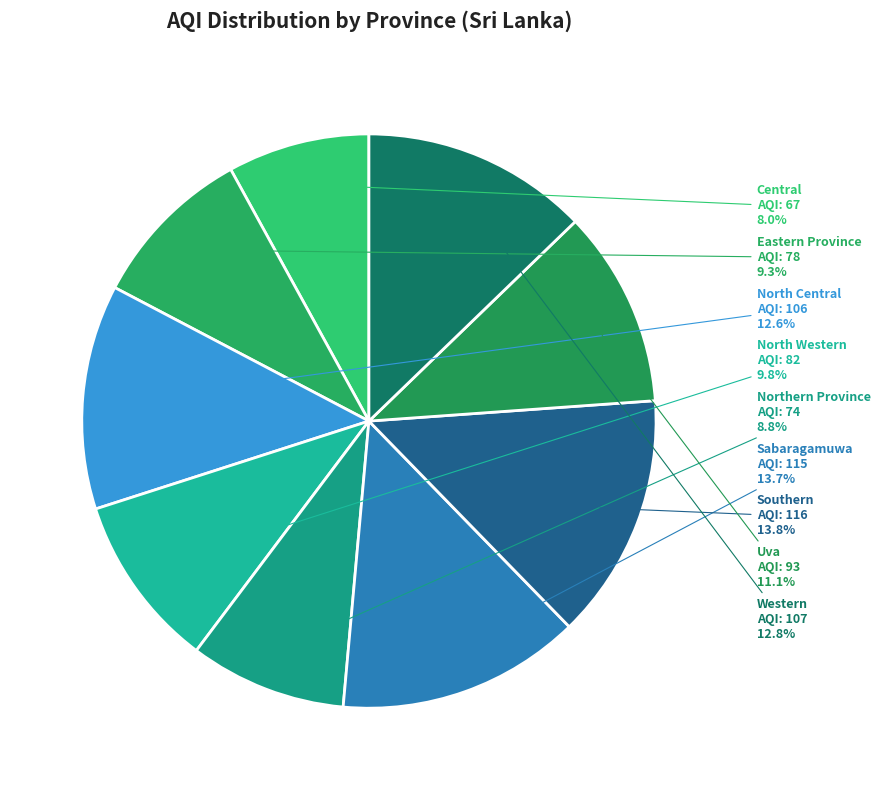

Is Central the majority of the pie?

No